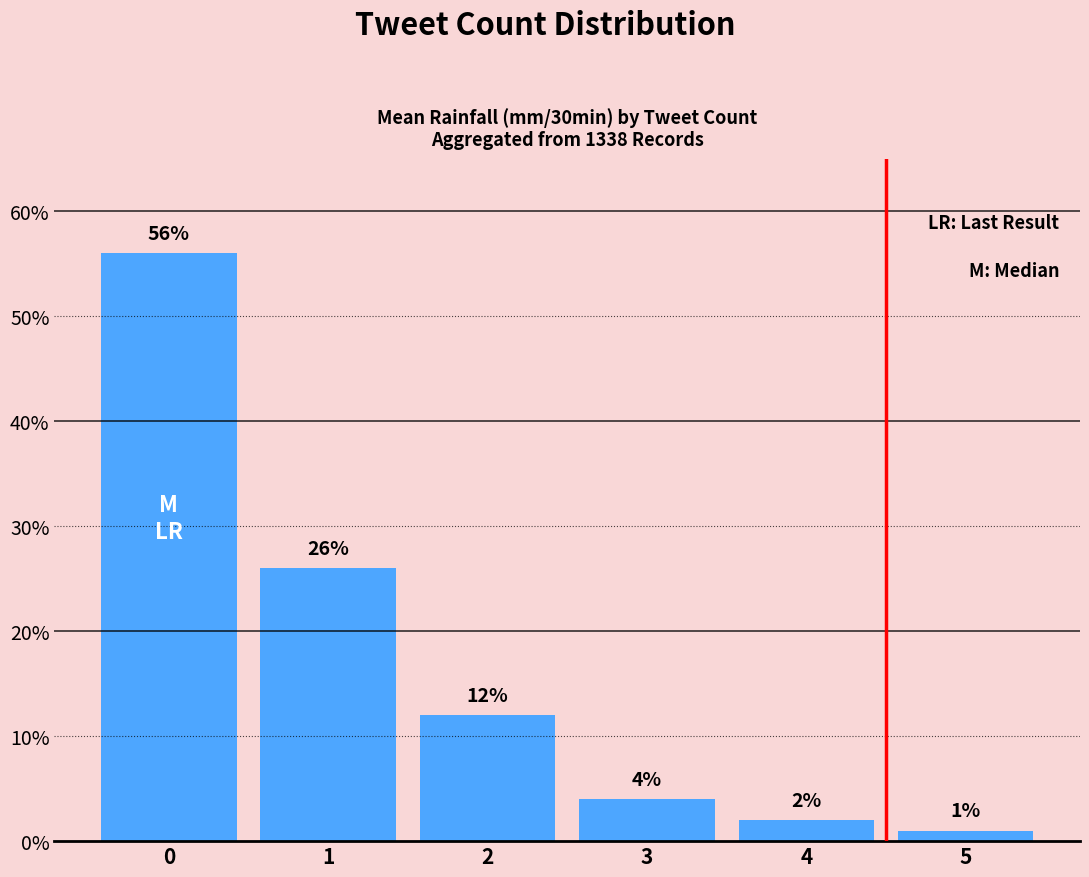

Approximately how many times larger is the value at 0 compared to 4?

28.0